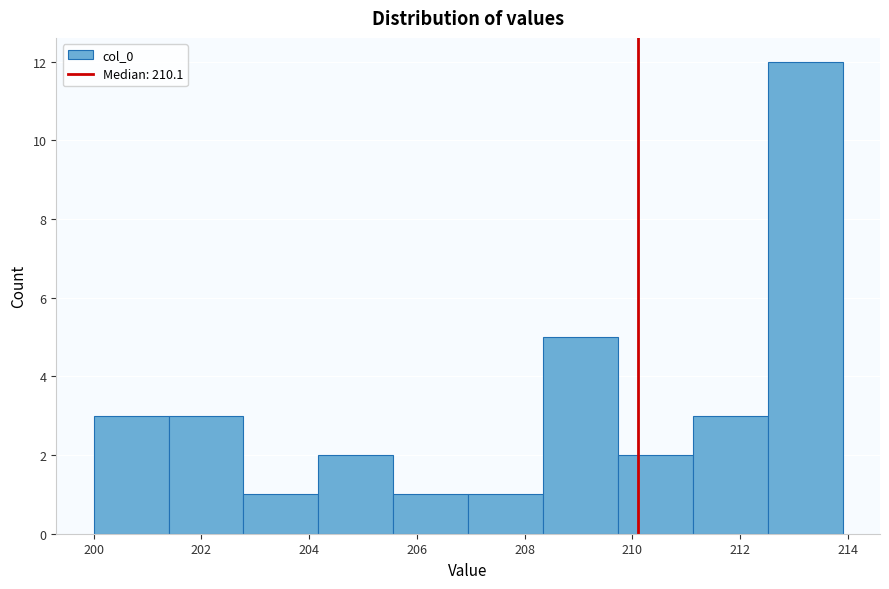

What is the height of the bar covering 207.0 to 208.4 on the x-axis? Neither the bar edges nor the heights are printed on the chart, so give them approximately, as read against the axes.

1